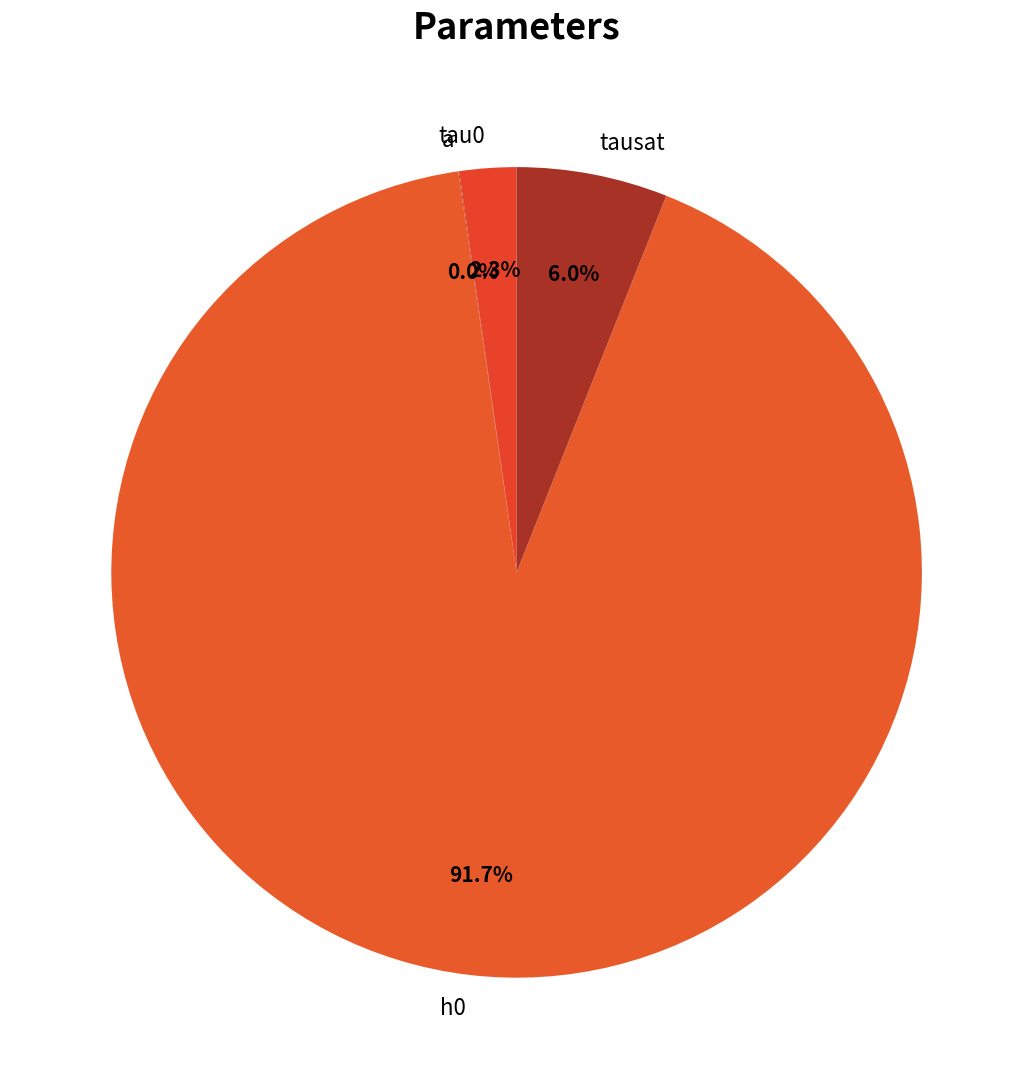

To the nearest percent, what portion does tausat represent?

6%